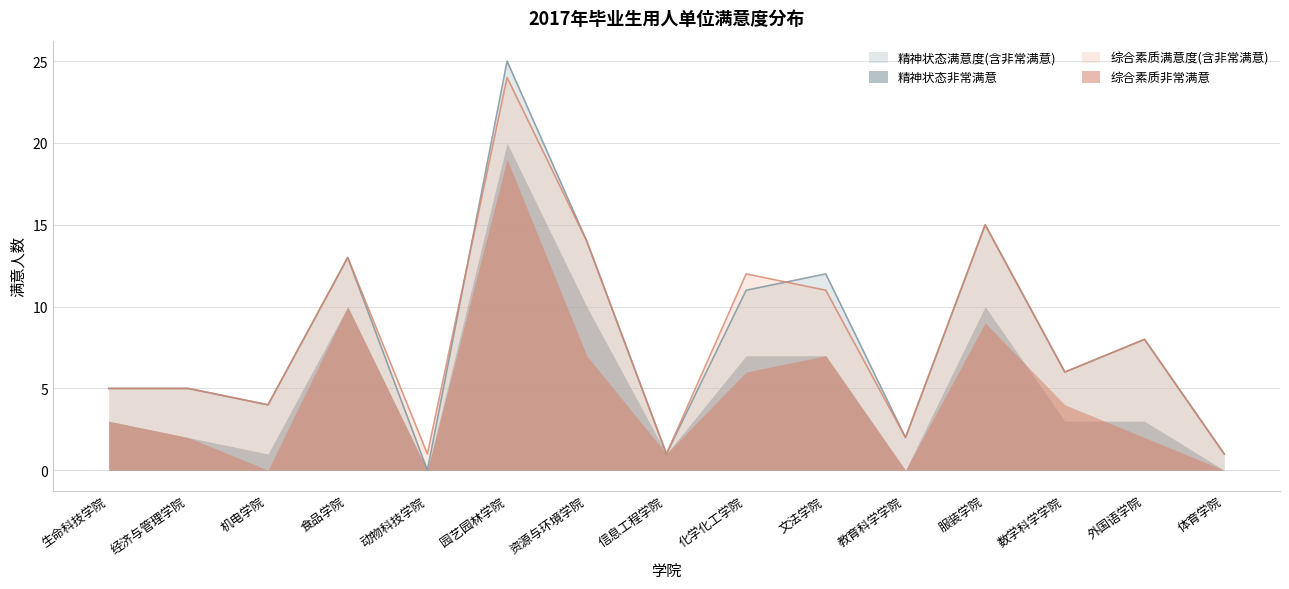

Which series has the widest spread of values?

精神状态满意度(含非常满意)